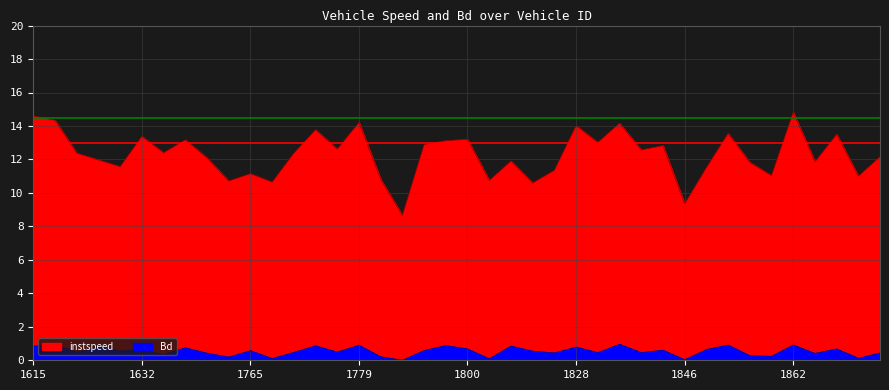

List the labels in order of Bd value, smallest first.

1789, 1846, 1810, 1766, 1867, 1640, 1784, 1857, 1856, 1633, 1863, 1635, 1817, 1869, 1829, 1836, 1768, 1622, 1771, 1815, 1631, 1765, 1792, 1837, 1632, 1848, 1864, 1800, 1634, 1828, 1627, 1811, 1615, 1770, 1796, 1779, 1852, 1862, 1621, 1831